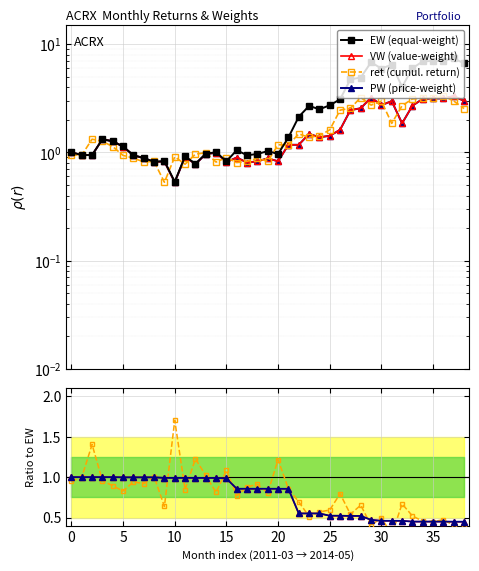

True or false: PW and VW intersect in this chart.

False